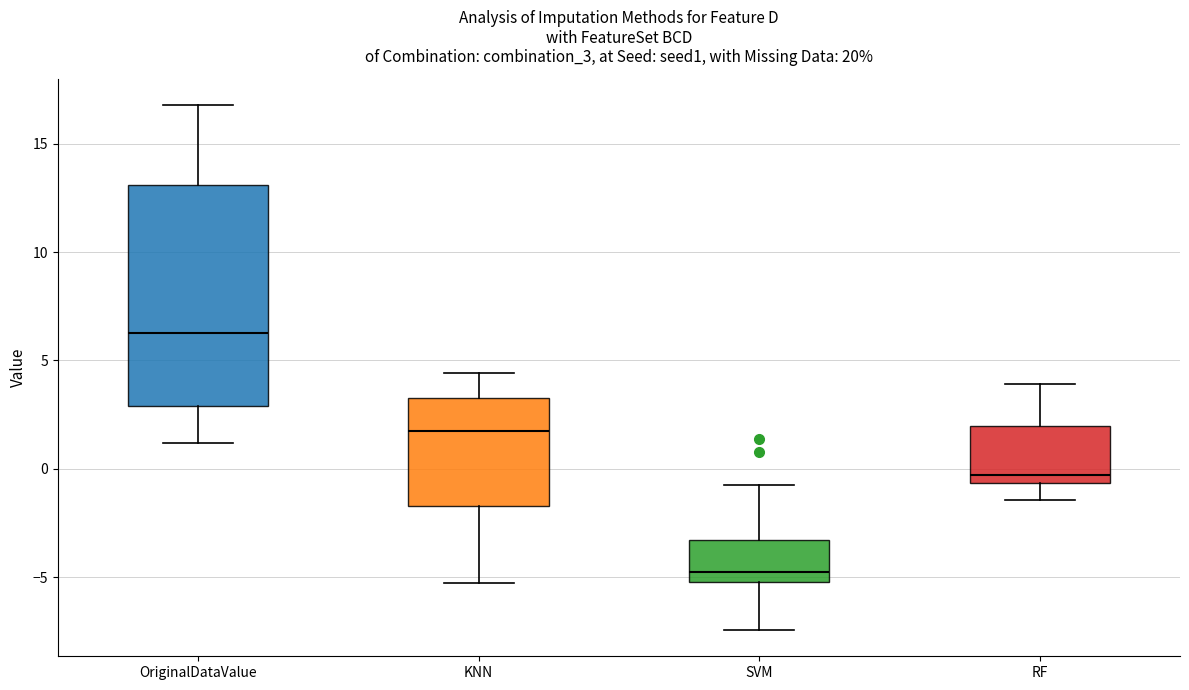

Comparing the boxes themselves (not the whiskers), which one is the tallest?

OriginalDataValue